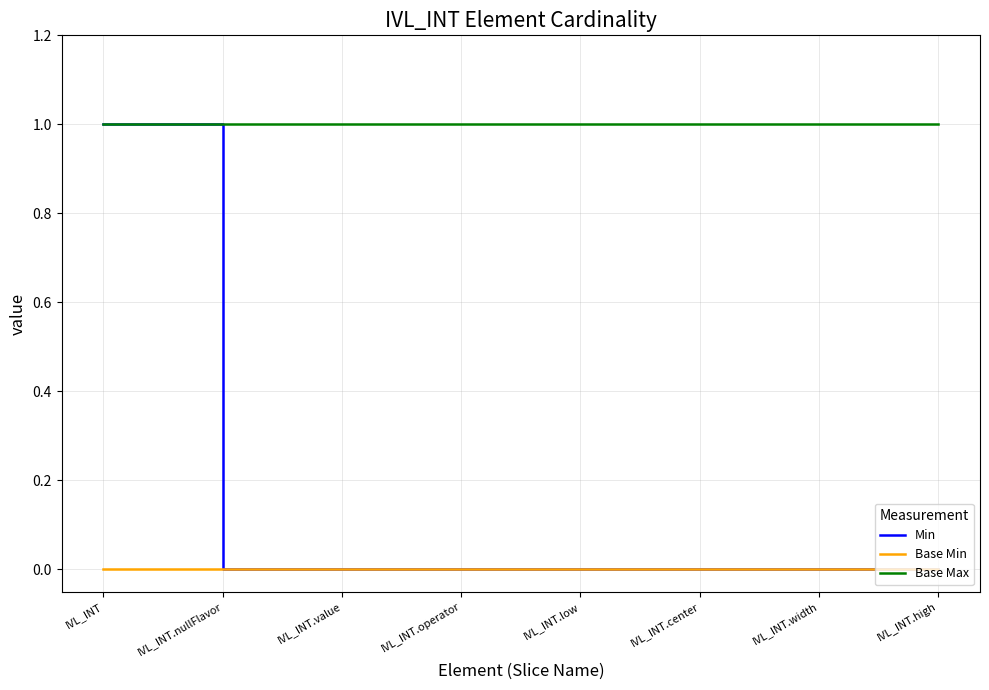

Does the chart have visible grid lines?

Yes